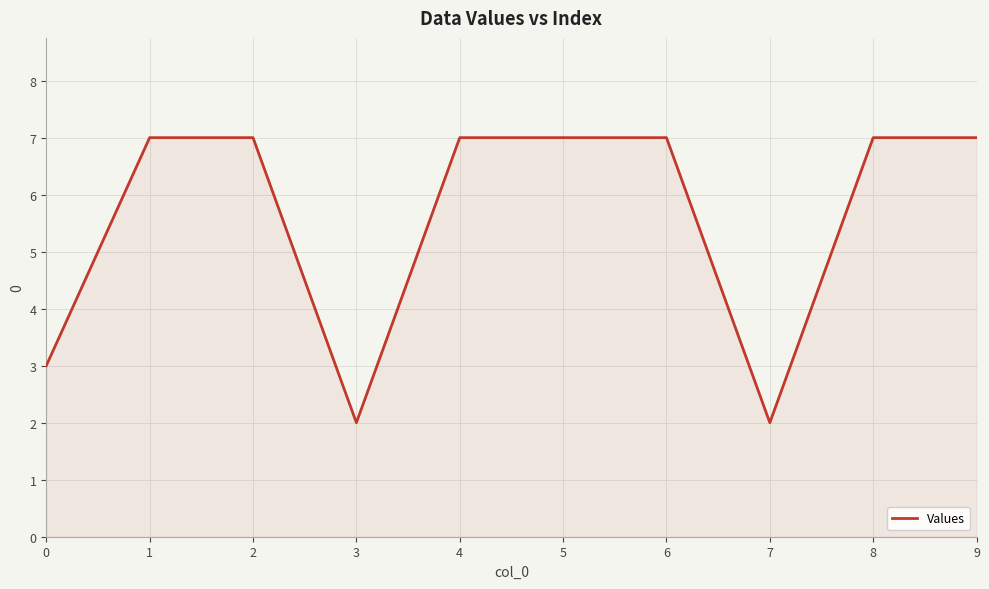

Does the chart have visible grid lines?

Yes